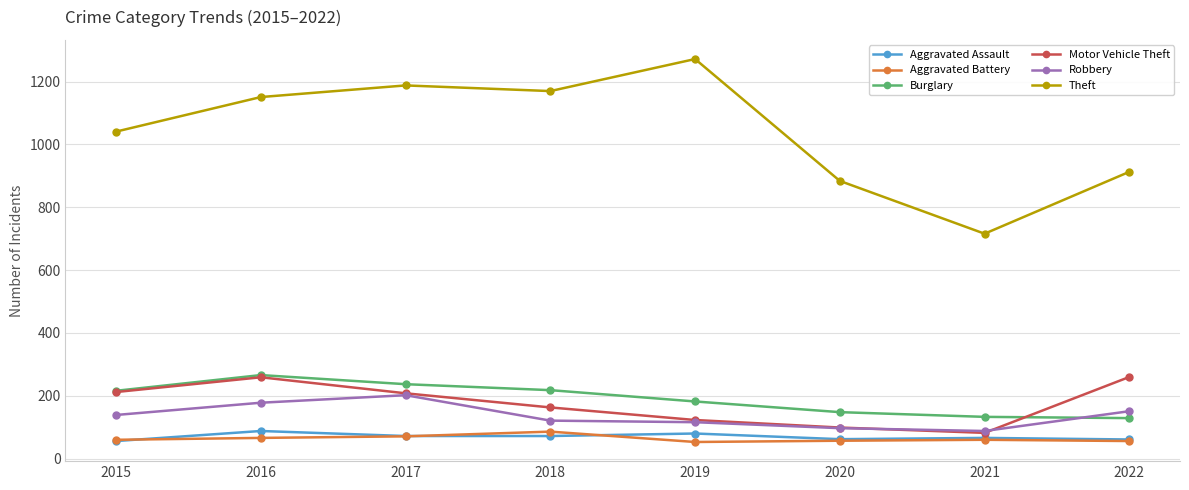

What is the total value across all series at 2019?

1826